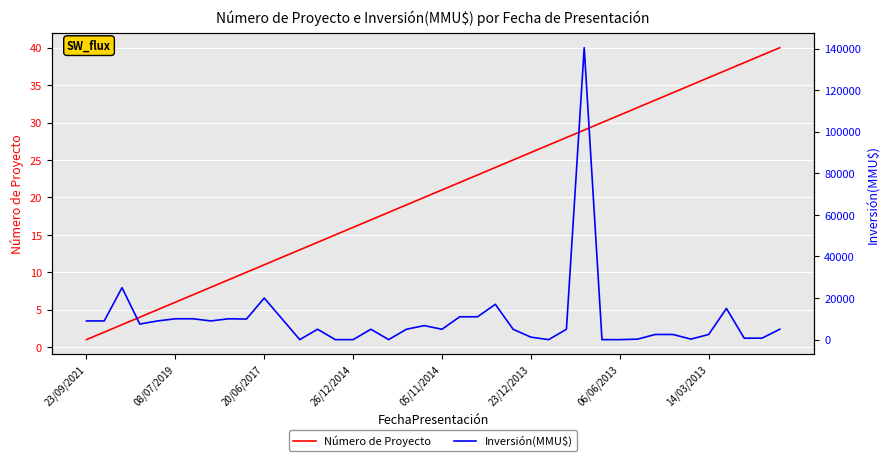

What is the maximum value for Inversión(MMU$)?

140400